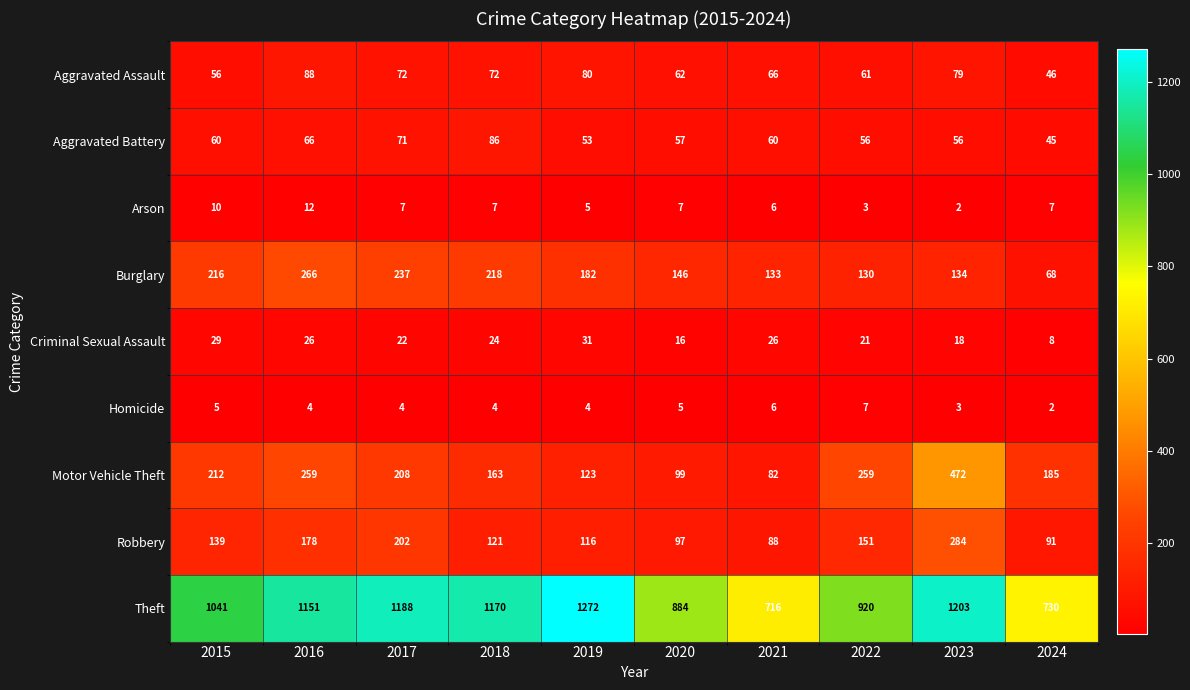

Which series has the largest range (max minus min)?

Theft